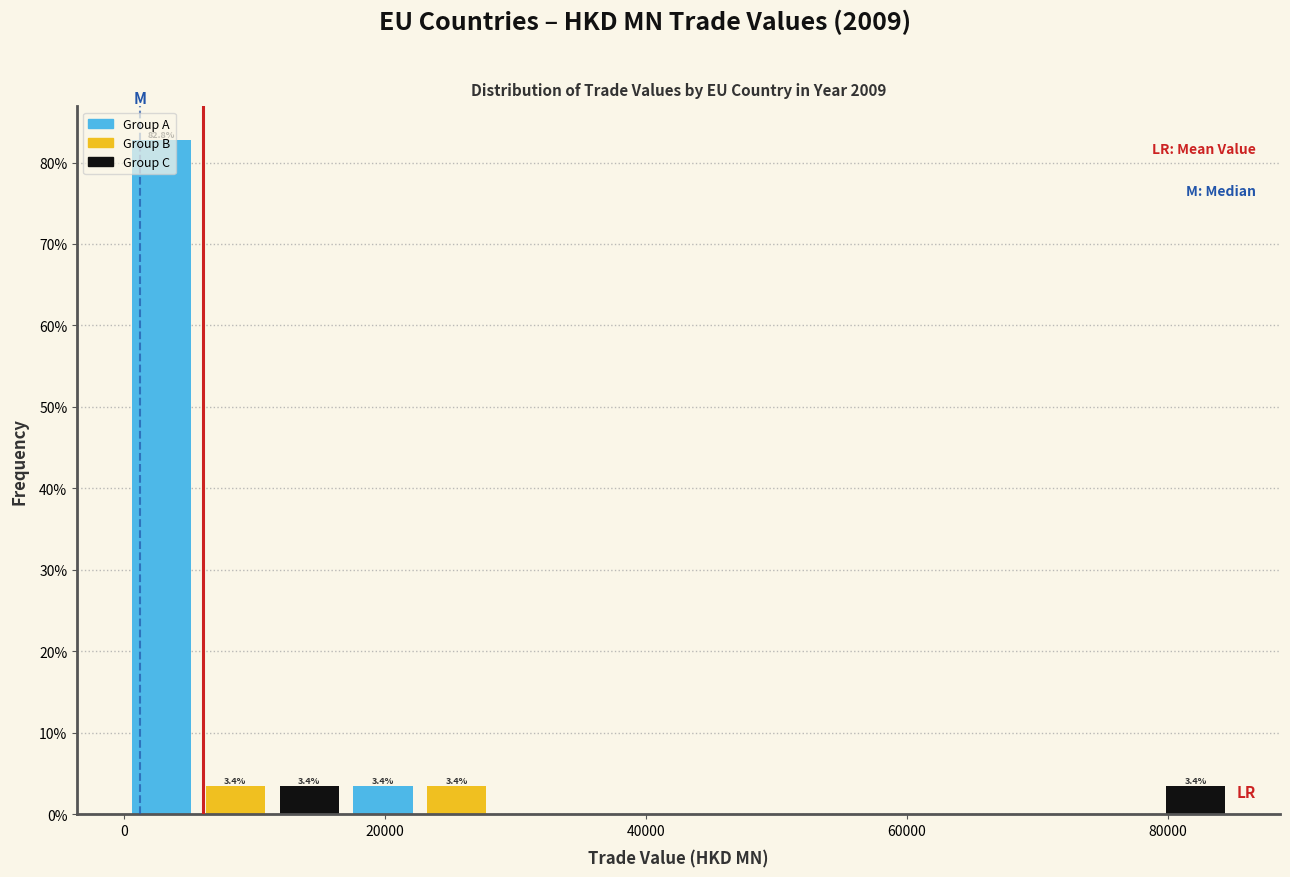

Read against the x-axis, roughly where is the centre of the tallest bar?

2000